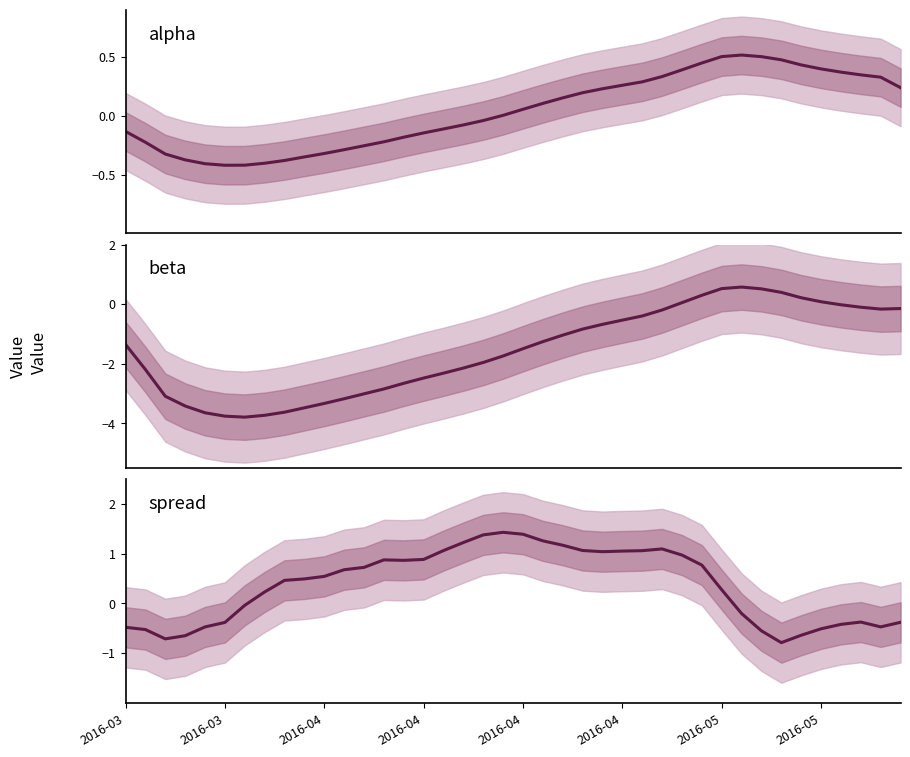

In beta, how many points are higher than both neighbors (excluding endpoints)?

1